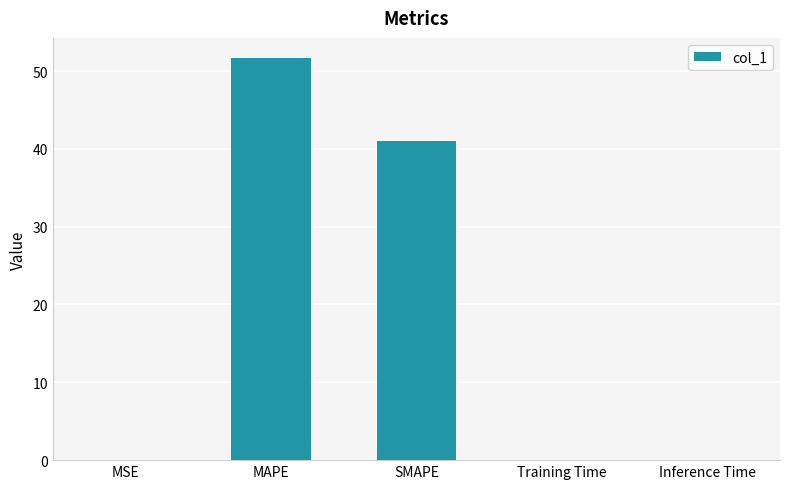

What is the sum of all values?

92.8